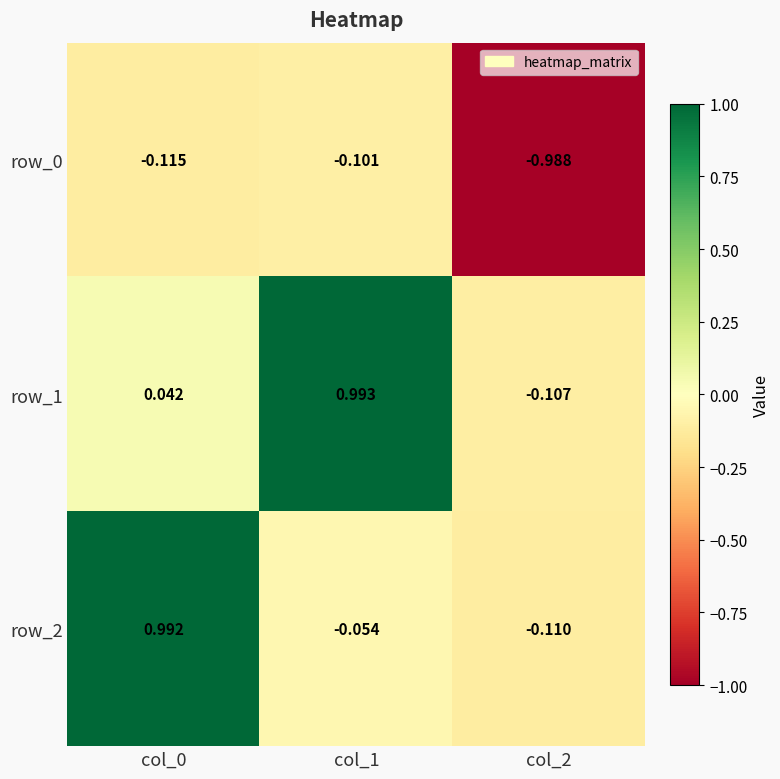

Which label corresponds to the smallest value in the chart?

col_2